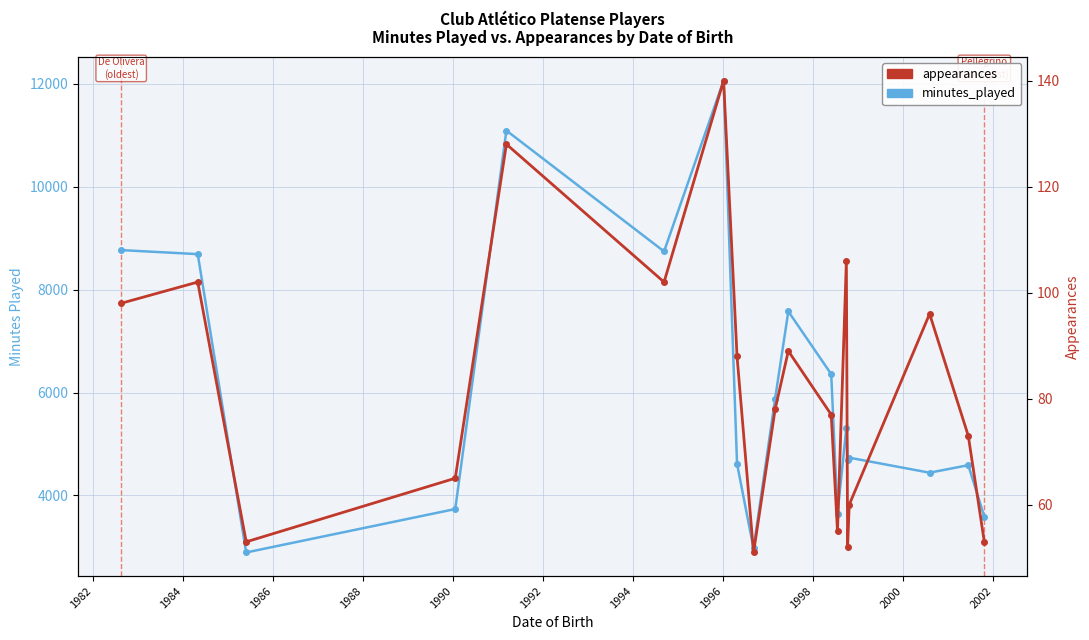

What is the label of the 10th point from the left?

1998